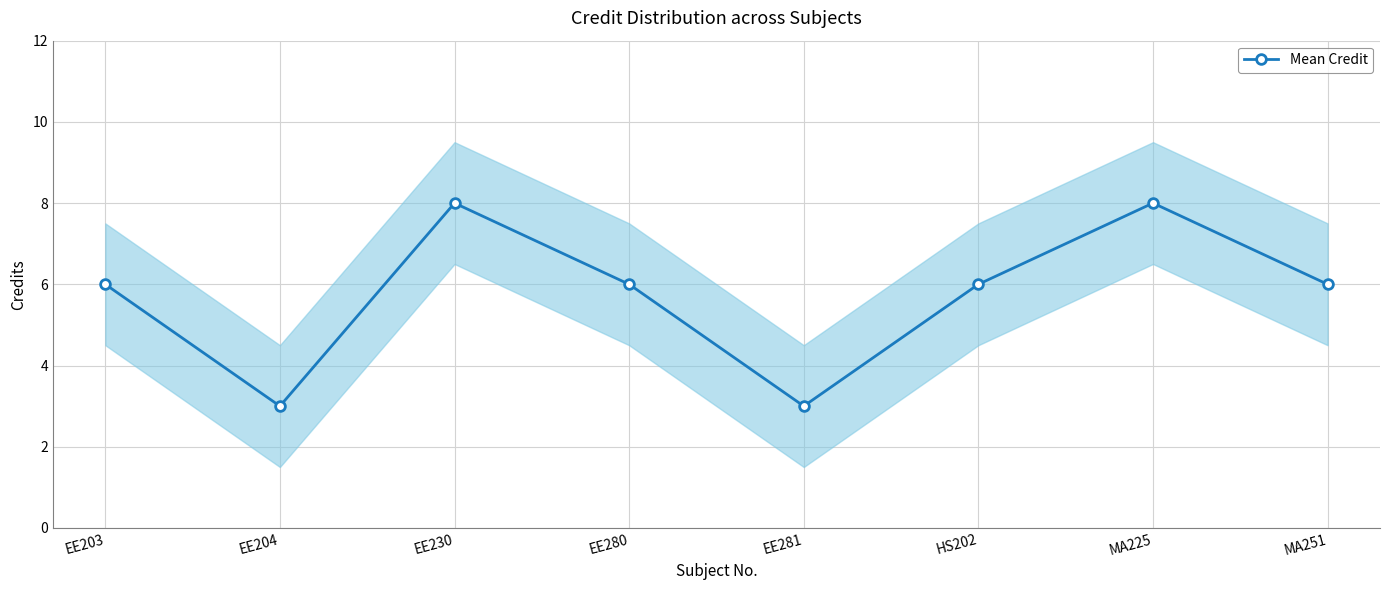

What is the value of the 5th point from the left?

3